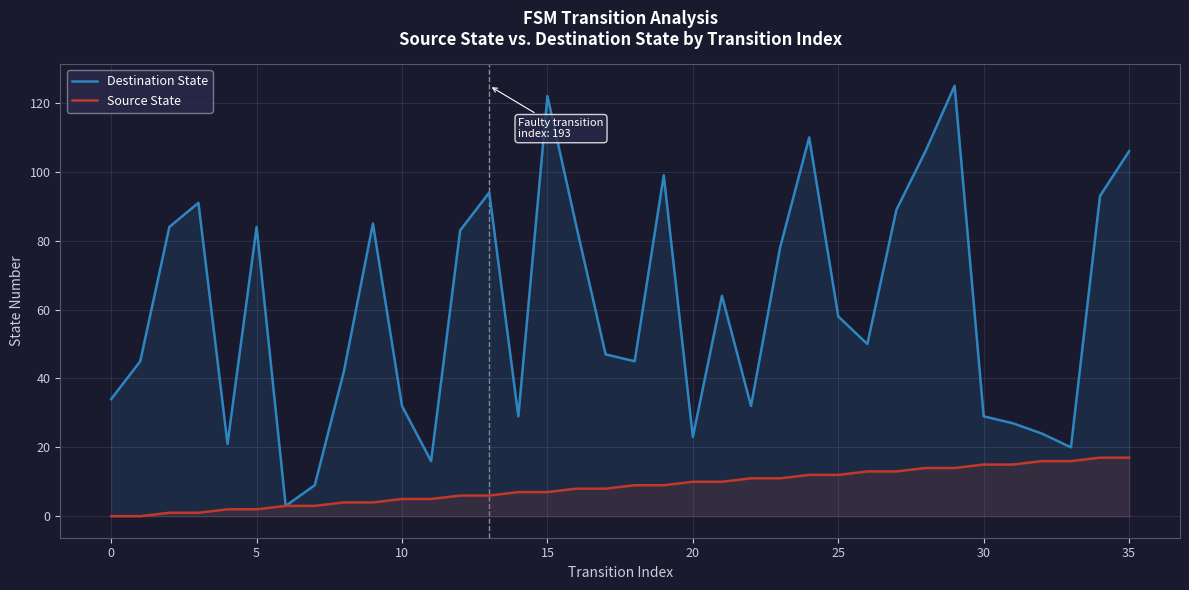

What is the average value of the Source State series?

8